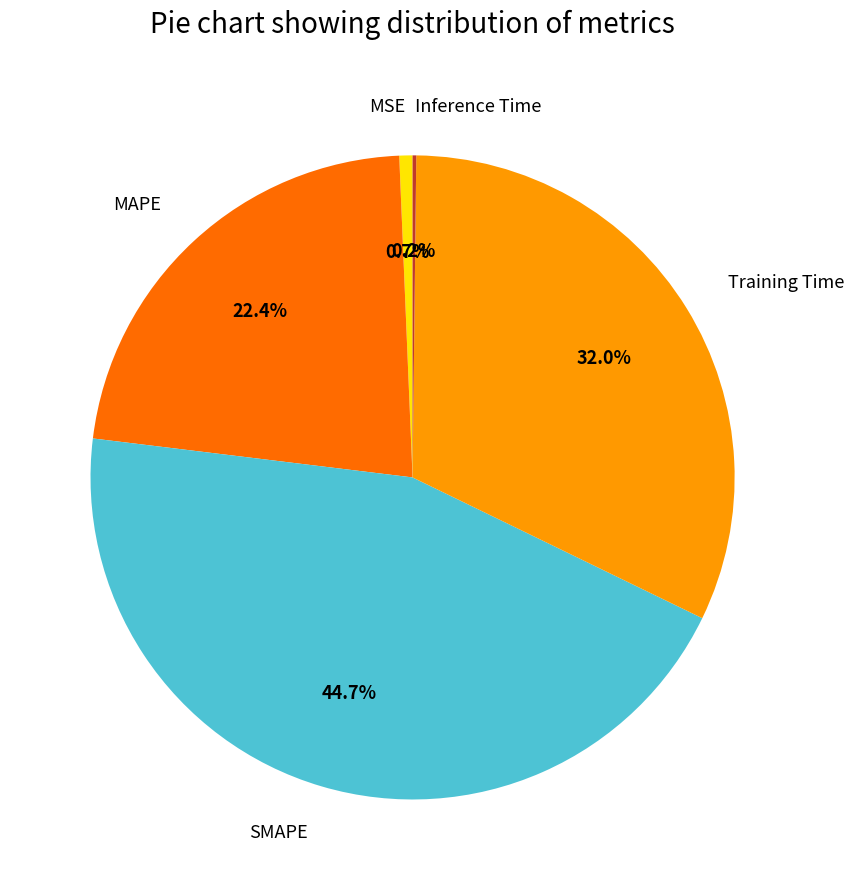

To the nearest percent, what portion does MSE represent?

1%